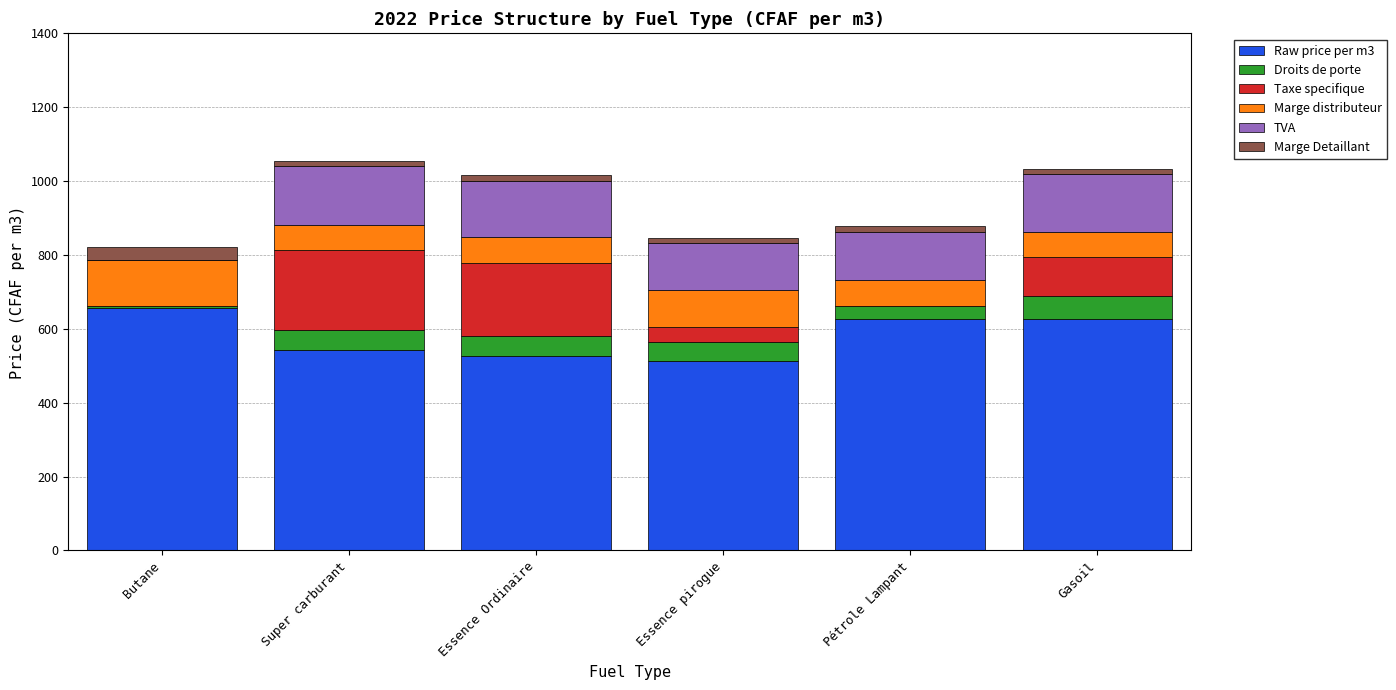

The Raw price per m3 series shows 365.7 at Essence Ordinaire. True or false?

False